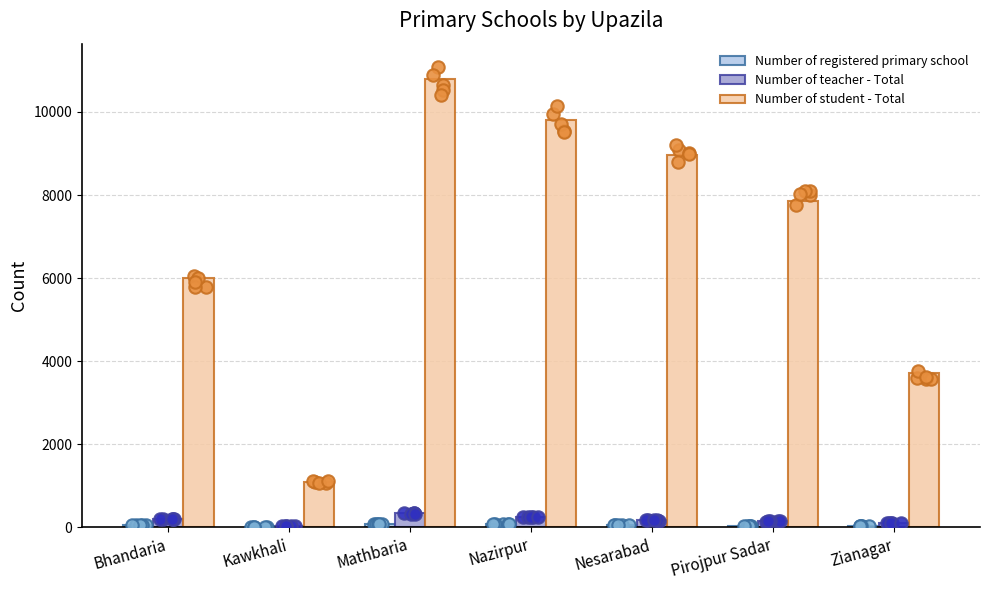

At which category is the sum across all series the highest?

Mathbaria